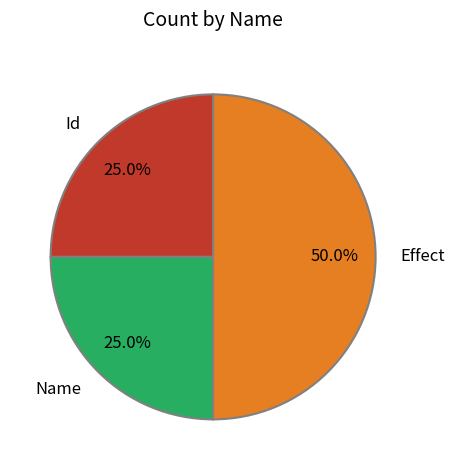

The Effect slice represents 50% of the pie. True or false?

True